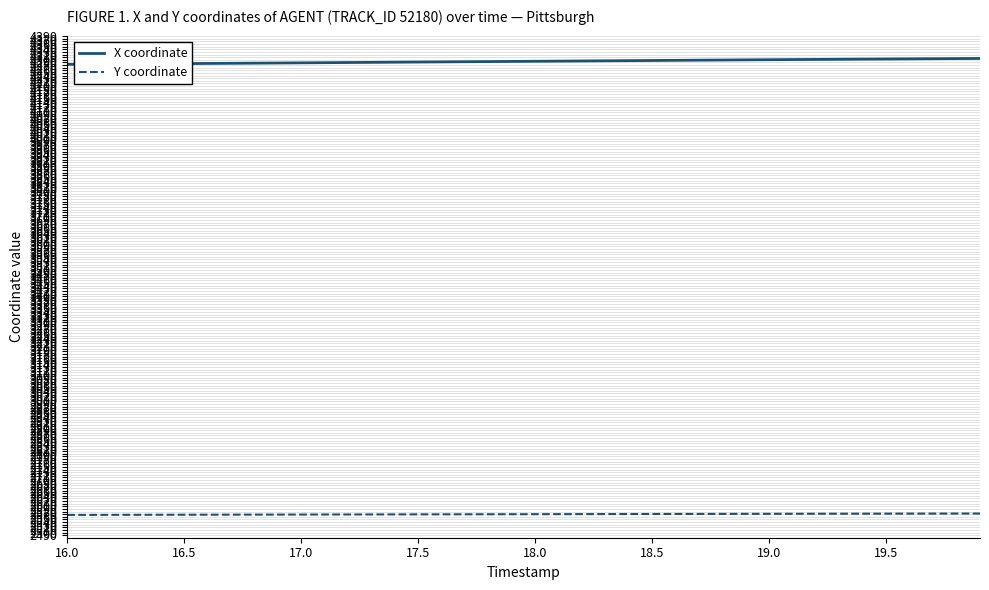

What is the maximum value for X coordinate?

4305.0